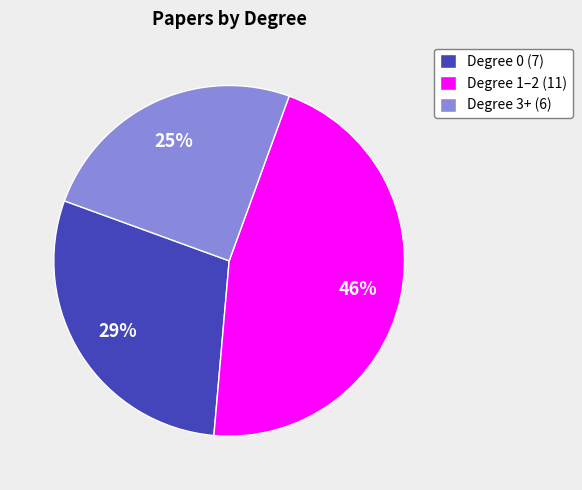

To the nearest percent, what is the difference between the Degree 3+ (6) and Degree 1–2 (11) slice percentages?

21%